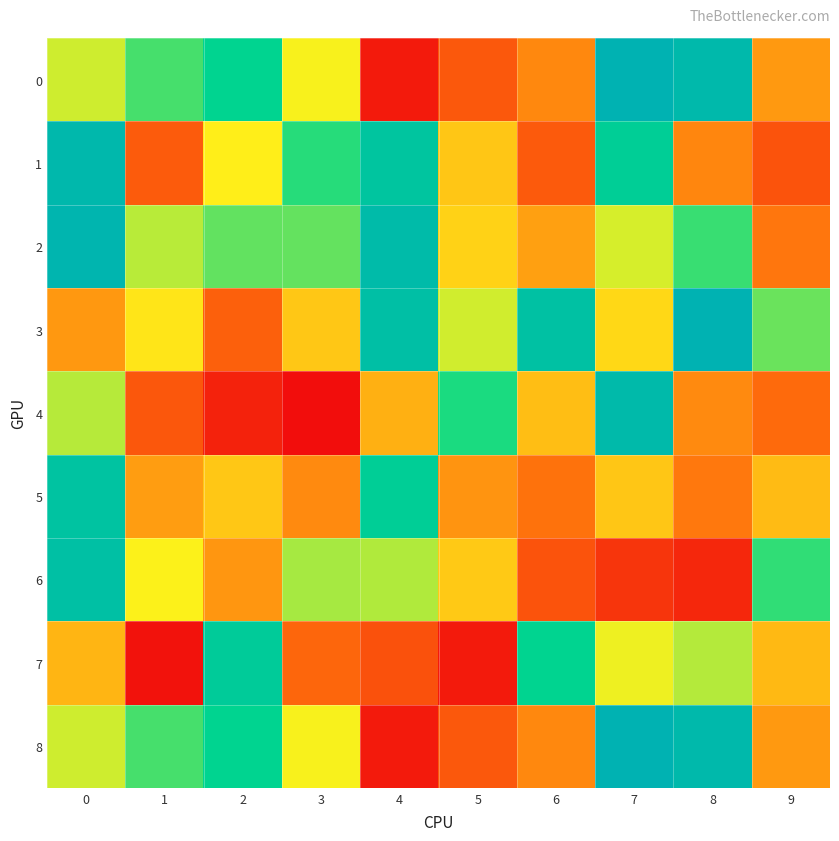

How many categories are shown in the chart?

10